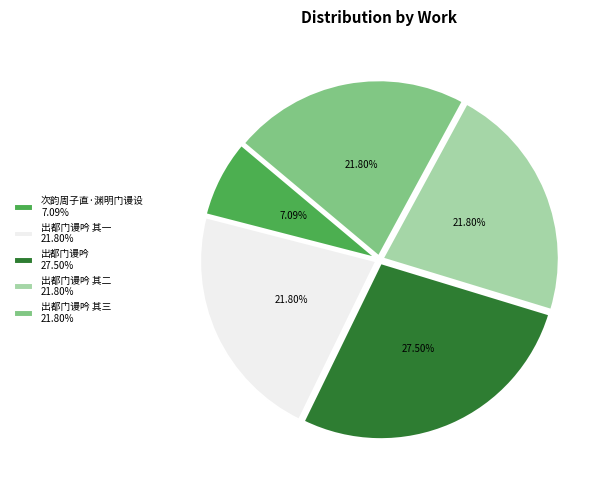

Combined, do 出都门谩吟 其三 21.80% and 次韵周子直·渊明门谩设 7.09% account for over 50%?

No